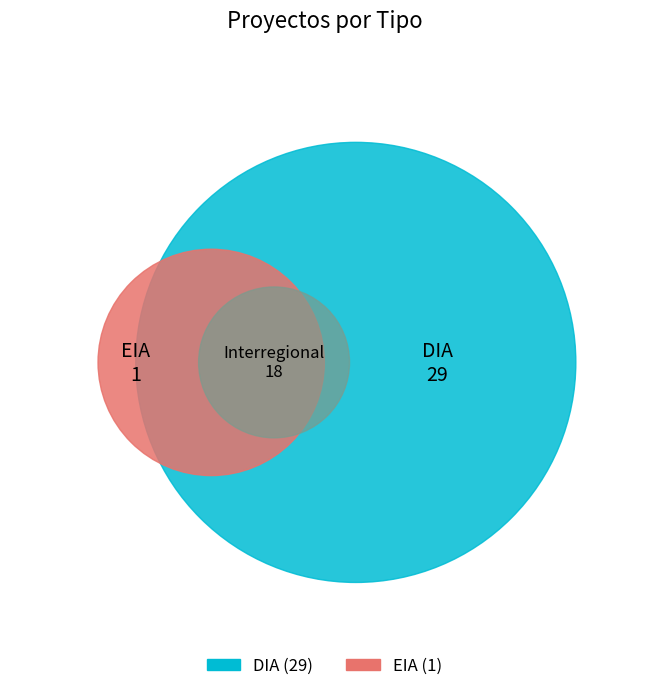

What is the smallest slice in the pie chart?

EIA